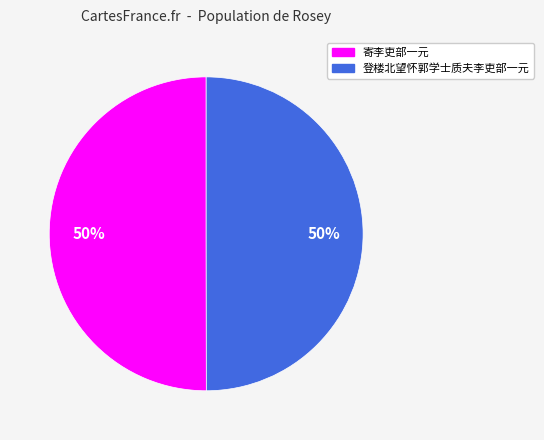

What is the ratio of the value at 登楼北望怀郭学士质夫李吏部一元 to the value at 寄李吏部一元?

1.0